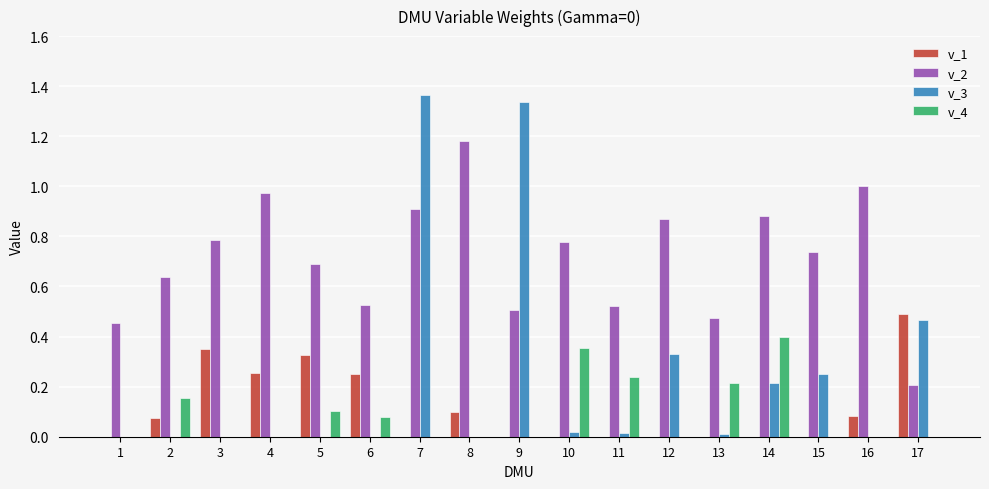

How many groups of bars are there?

17